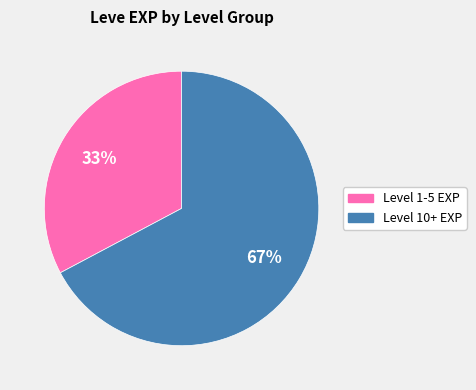

To the nearest percent, what is the difference between the largest and smallest slice percentages?

34%